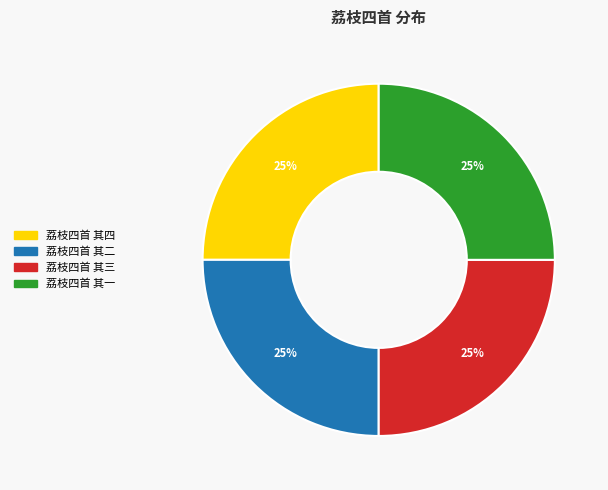

Is there any slice that represents more than half of the pie?

No